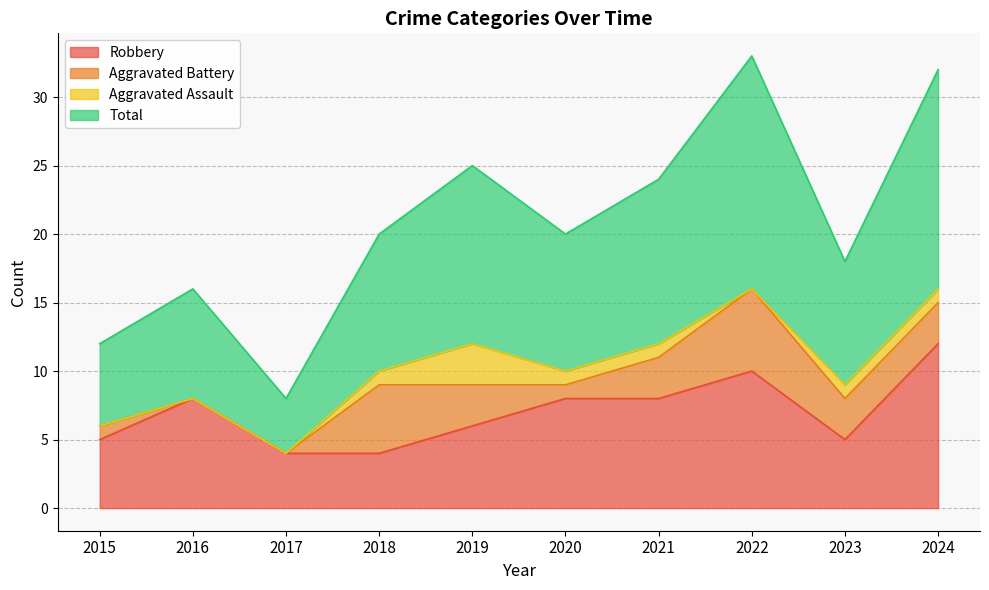

True or false: Total and Robbery cross at least once.

False